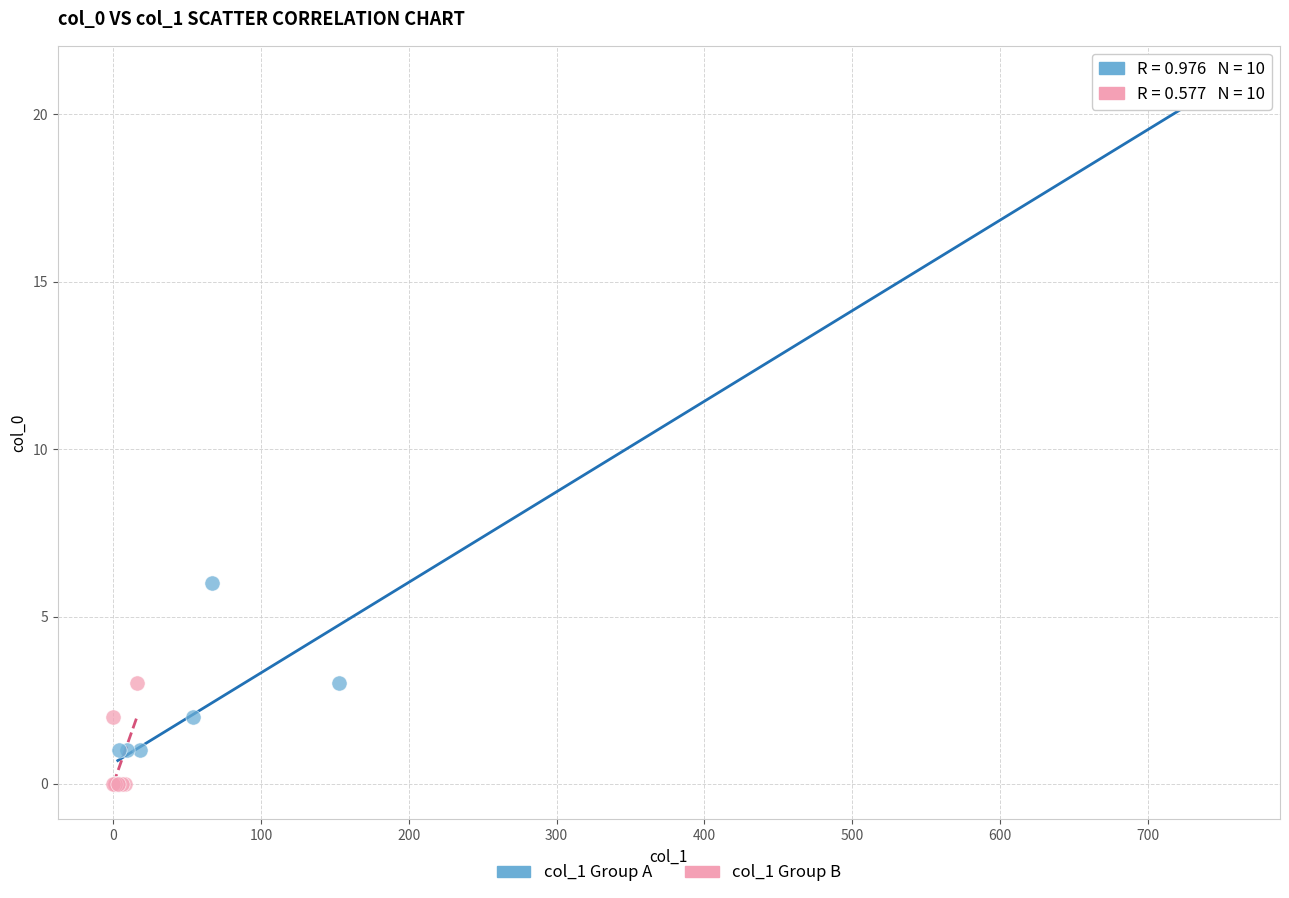

Which series has the widest spread of Y values?

col_1 Group A